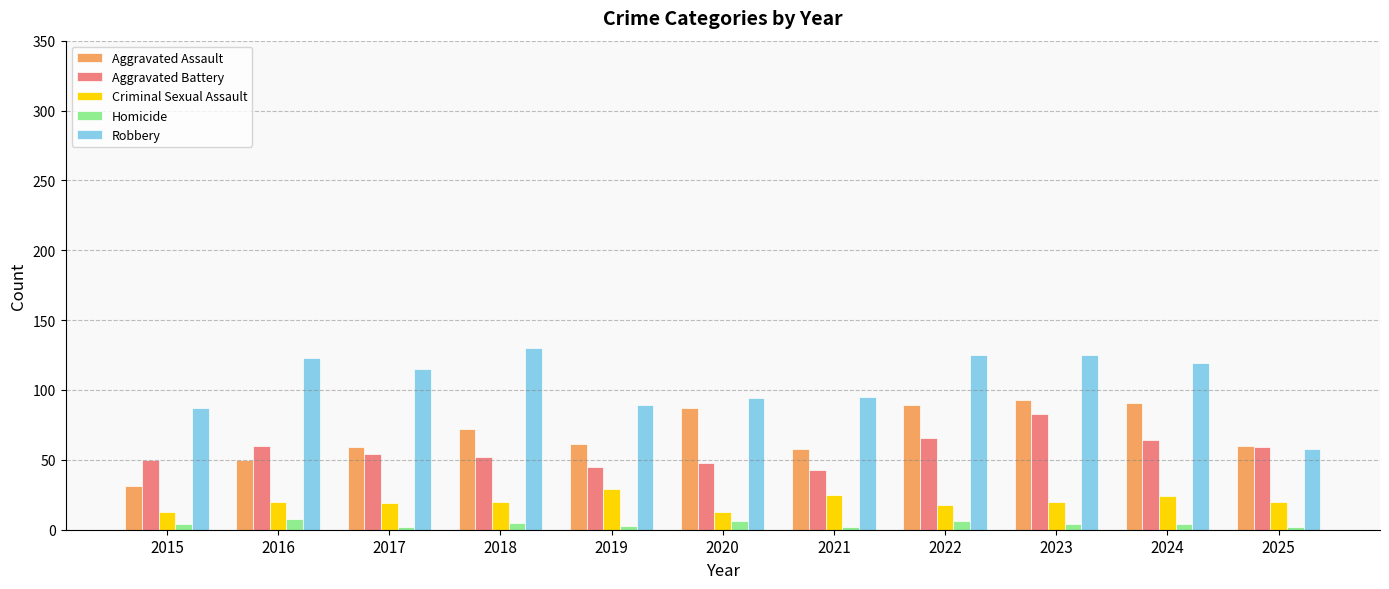

Which series has the largest total across all categories?

Robbery